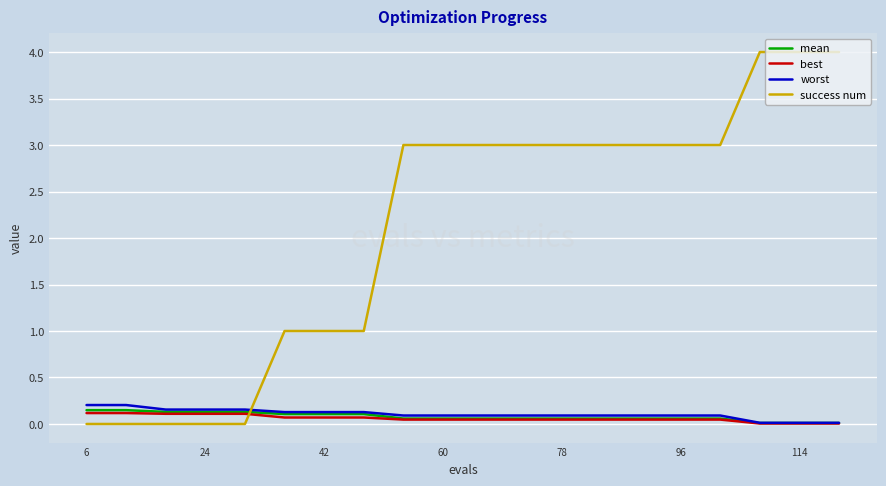

What is the average value of the success num series?

2.1